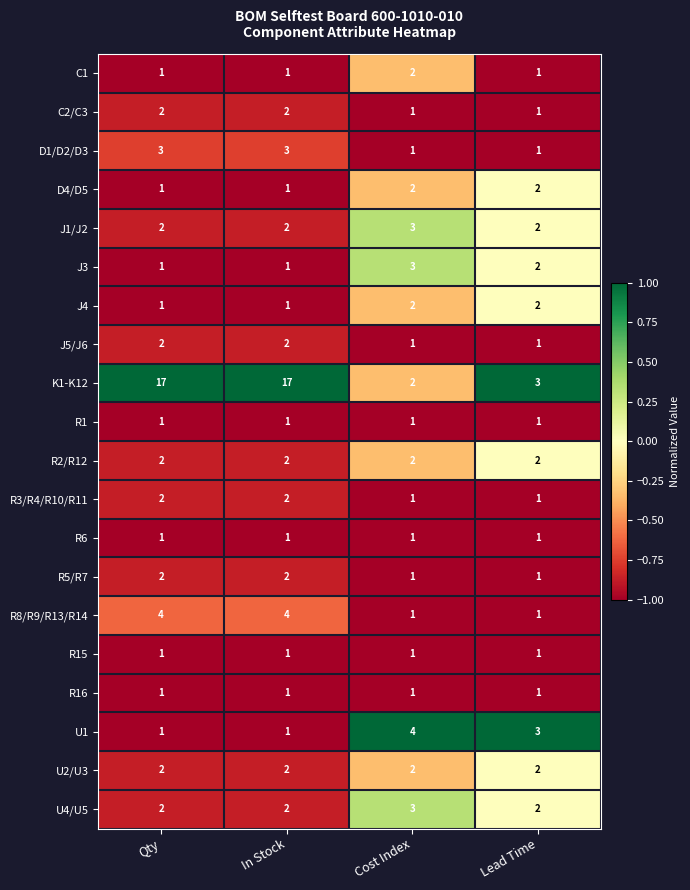

What is the maximum value shown in the chart?

17